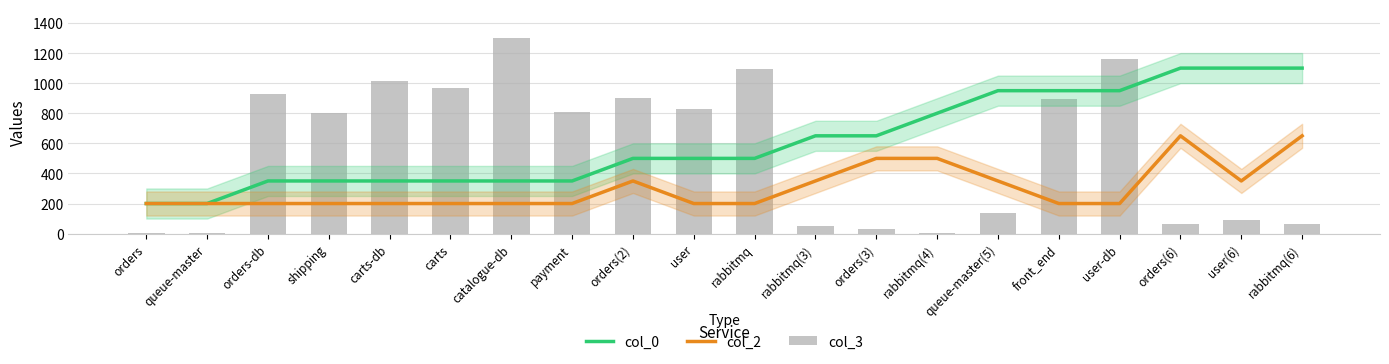

True or false: col_3 has a value of 1159 at user-db.

True